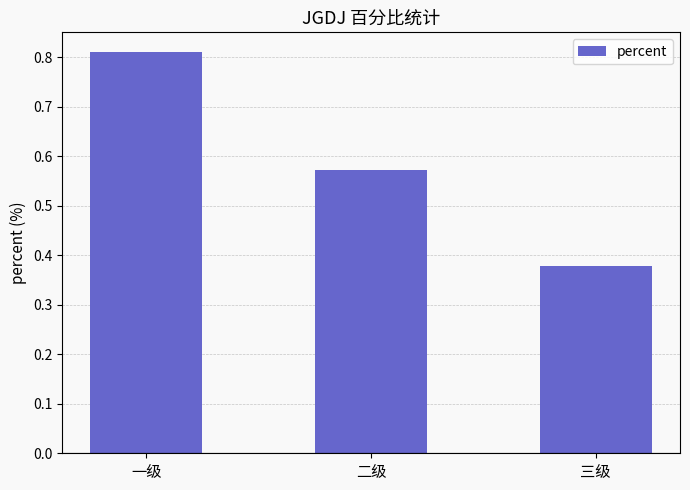

Which has a higher value, 二级 or 一级?

一级